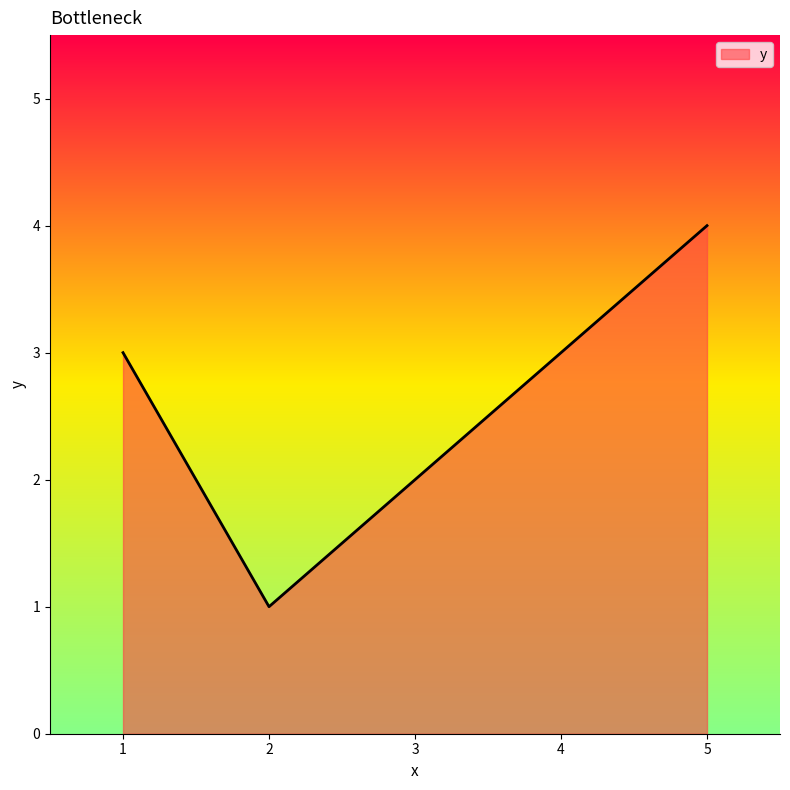

What is the smallest value displayed?

1